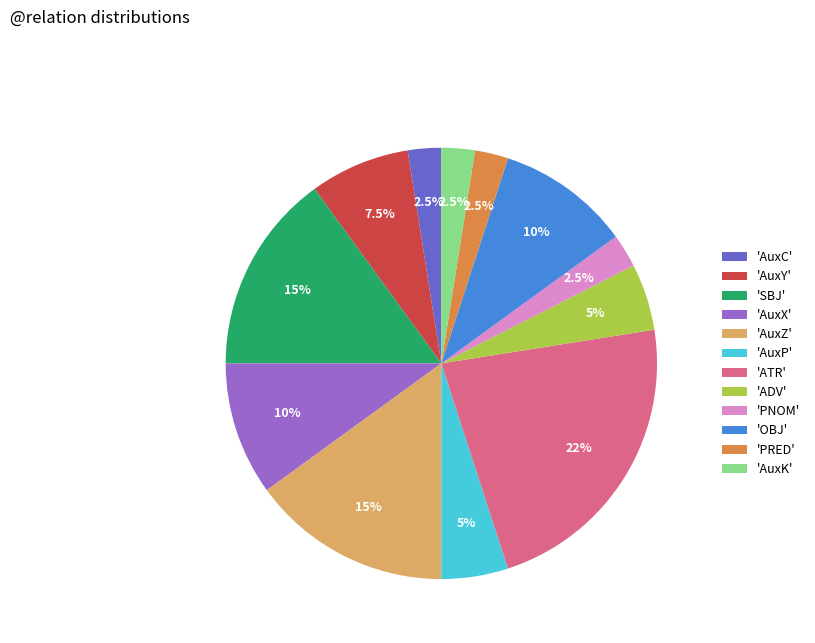

Combined, do 'AuxK' and 'PRED' account for over 50%?

No